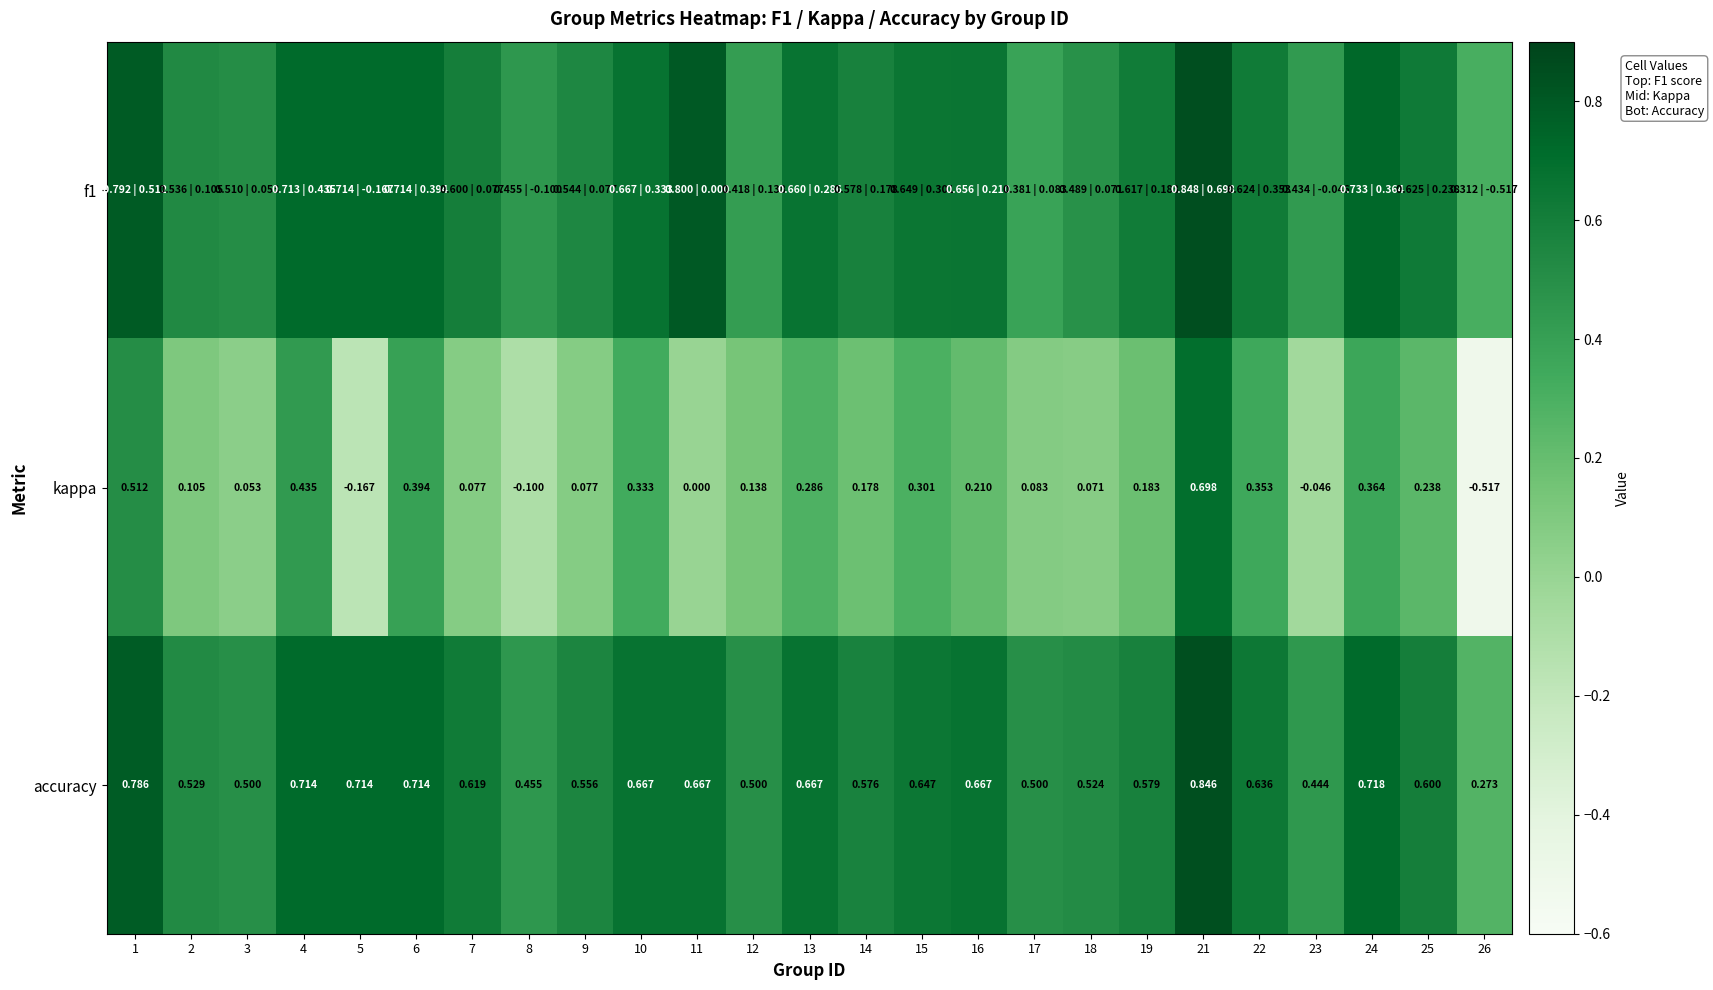

The value of f1 at 15 is 0.6. True or false?

True